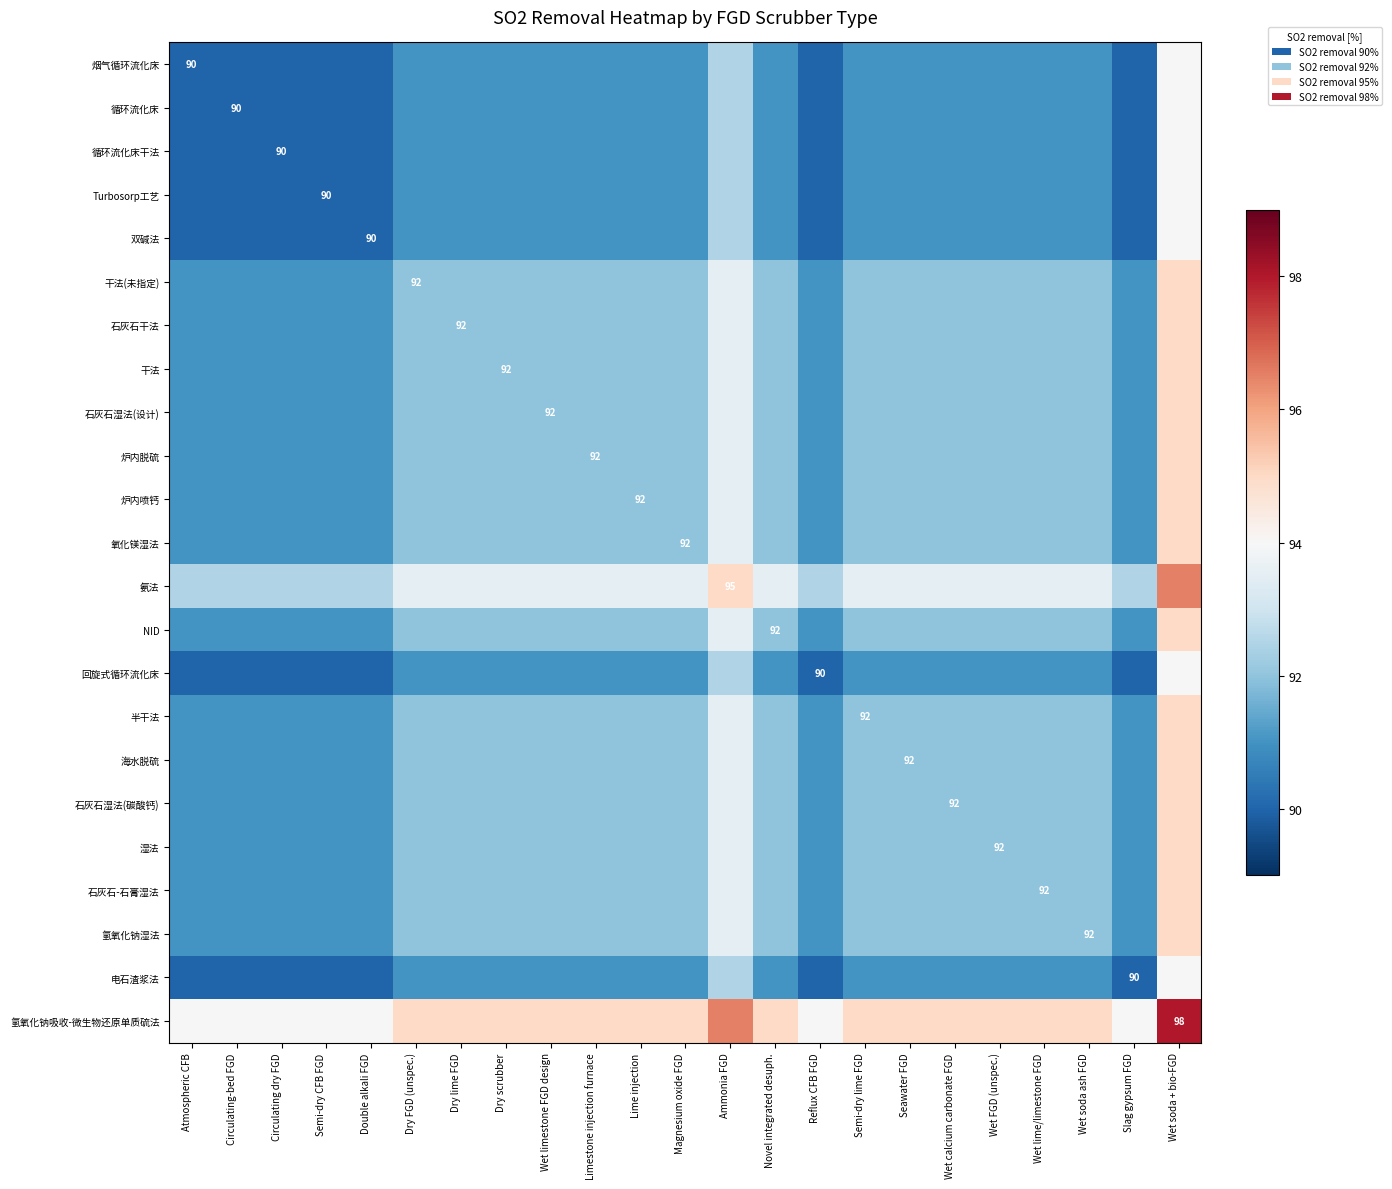

Rank the categories by 电石渣浆法 value from lowest to highest.

Atmospheric CFB, Circulating-bed FGD, Circulating dry FGD, Semi-dry CFB FGD, Double alkali FGD, Reflux CFB FGD, Slag gypsum FGD, Dry FGD (unspec.), Dry lime FGD, Dry scrubber, Wet limestone FGD design, Limestone injection furnace, Lime injection, Magnesium oxide FGD, Novel integrated desuph., Semi-dry lime FGD, Seawater FGD, Wet calcium carbonate FGD, Wet FGD (unspec.), Wet lime/limestone FGD, Wet soda ash FGD, Ammonia FGD, Wet soda + bio-FGD